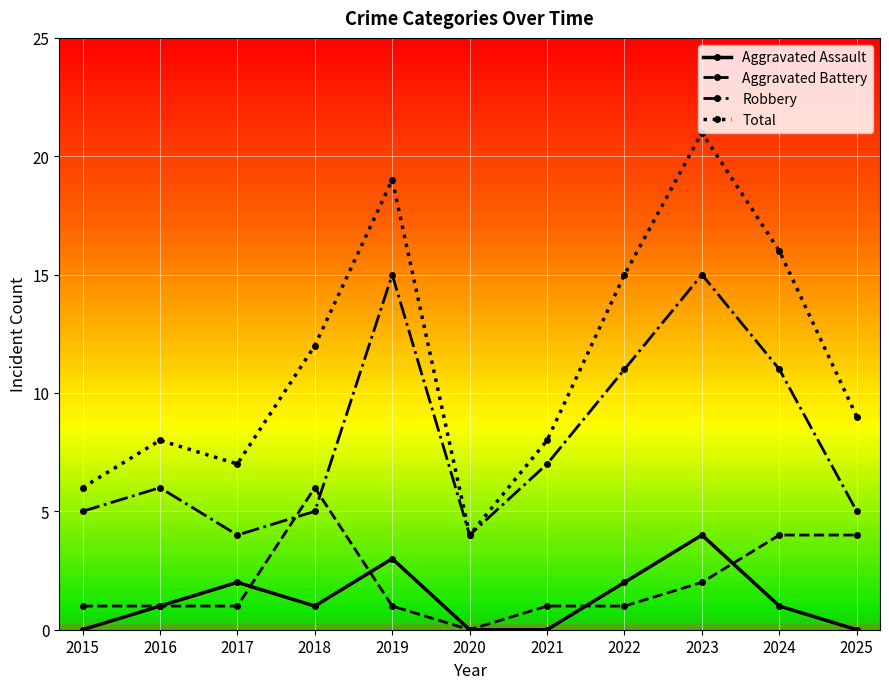

What is the value of the Robbery point at the 6th from the left?

4